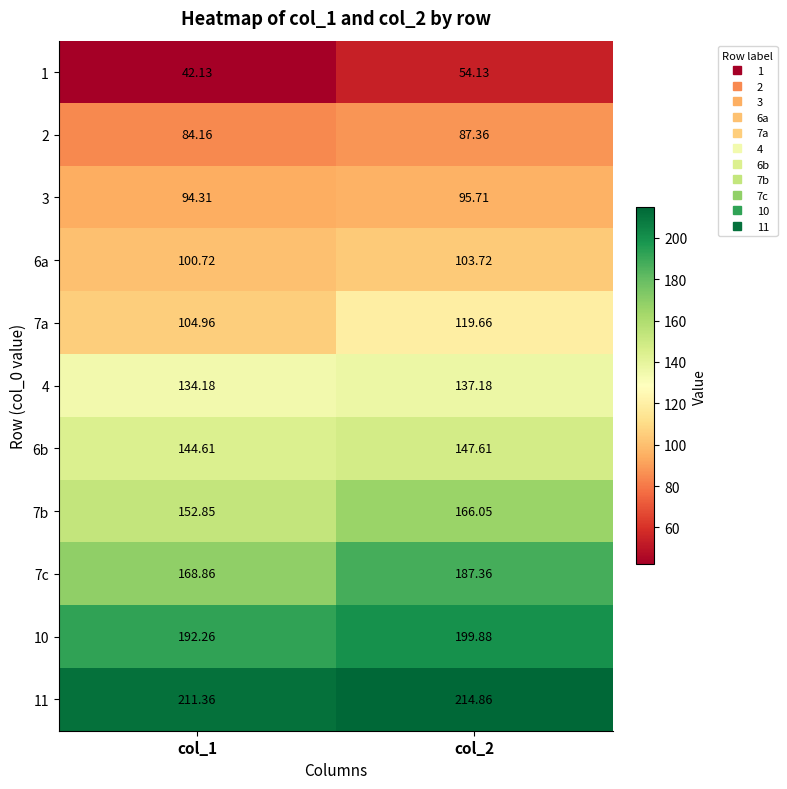

Rank the series at col_2 from highest to lowest value.

11, 10, 7c, 7b, 6b, 4, 7a, 6a, 3, 2, 1